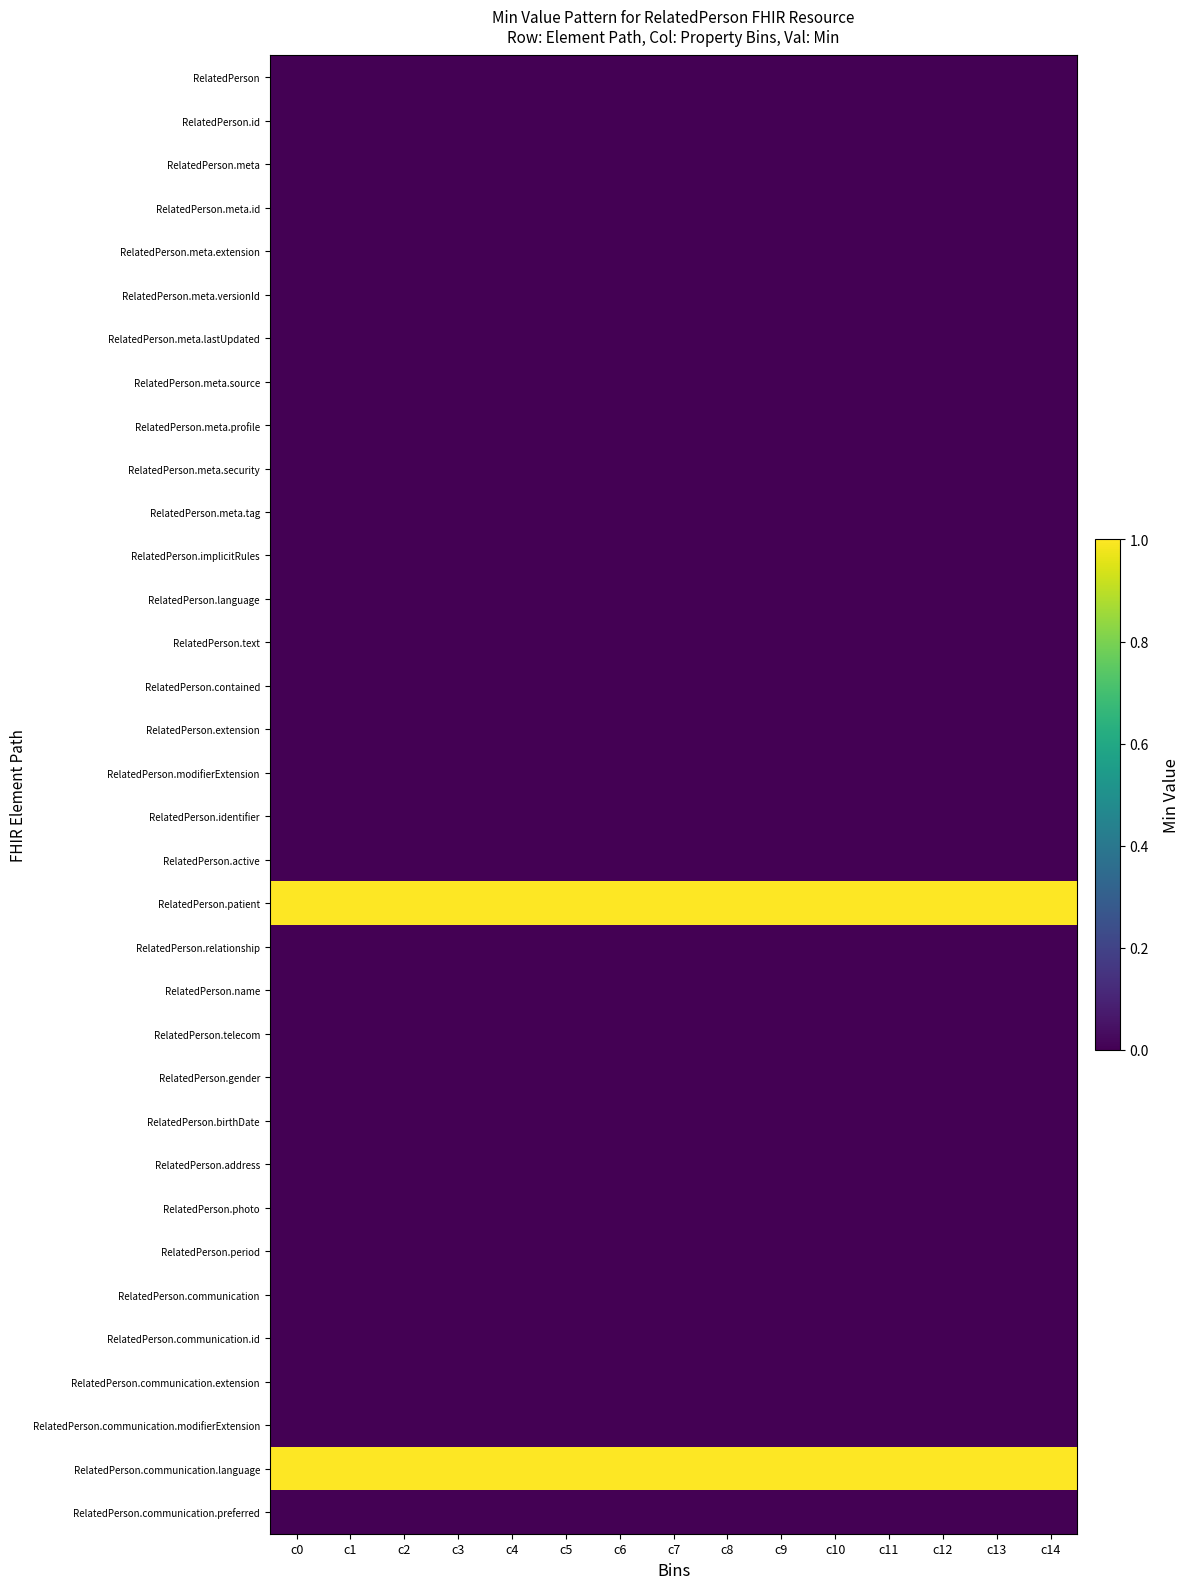

What is the total value across all series at c12?

2